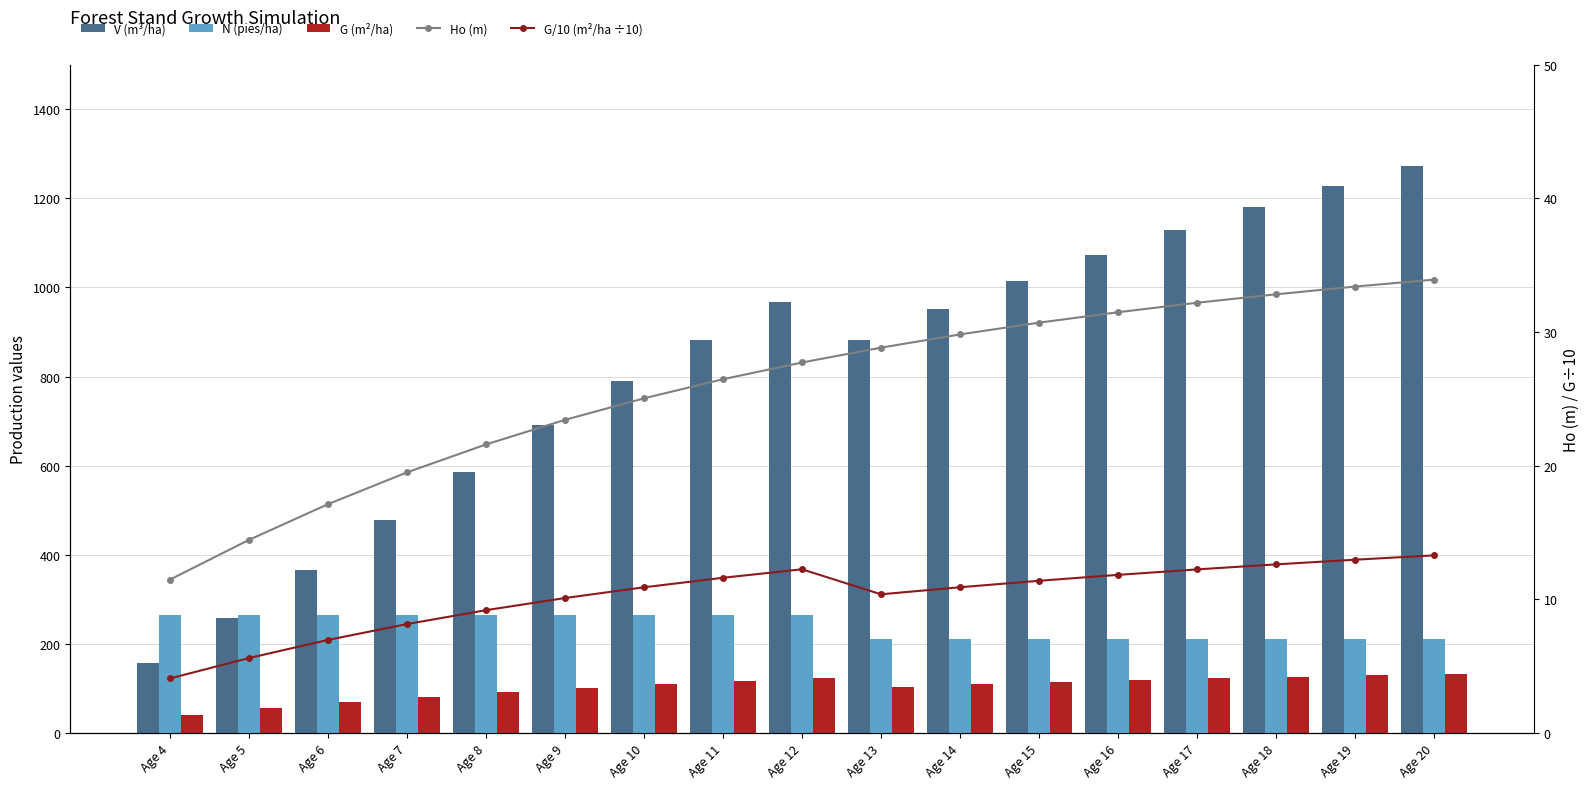

How many values in the V (m³/ha) series are below 882?

8